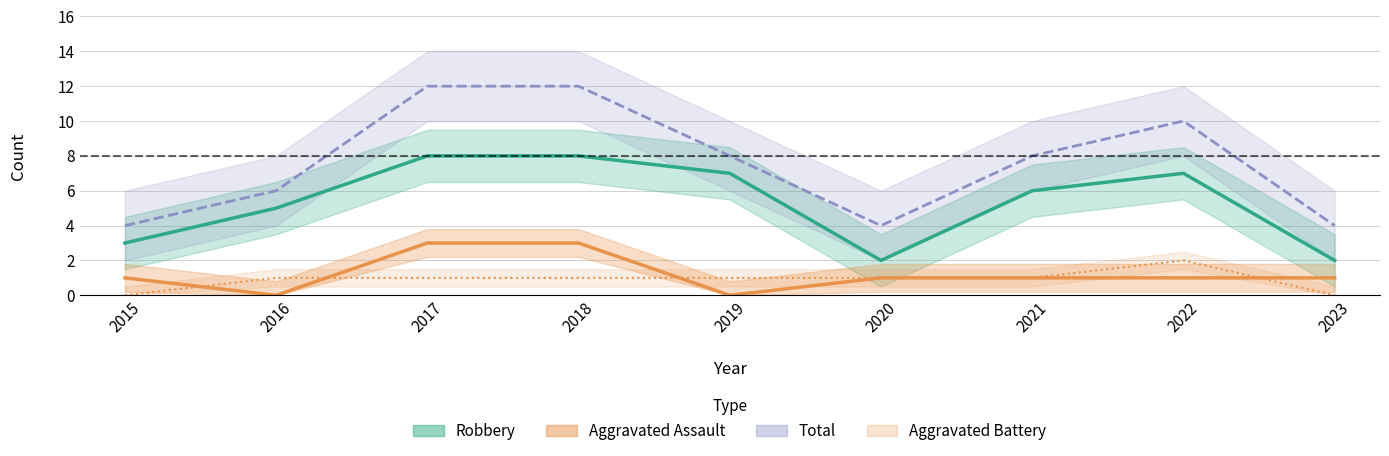

What is the value of the Aggravated Battery point at the 7th from the left?

1